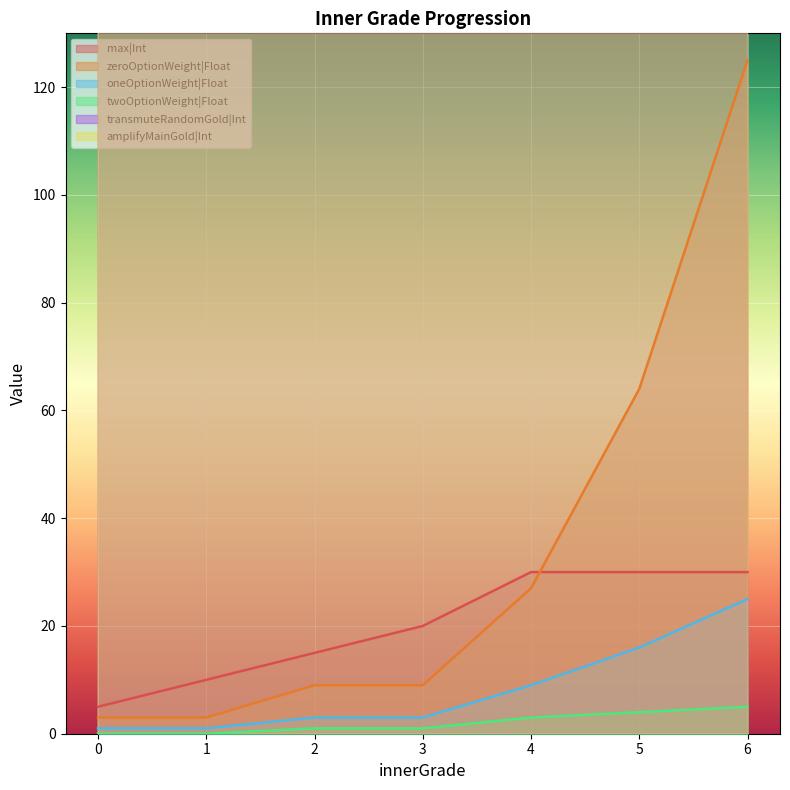

True or false: max|Int and twoOptionWeight|Float cross at least once.

False